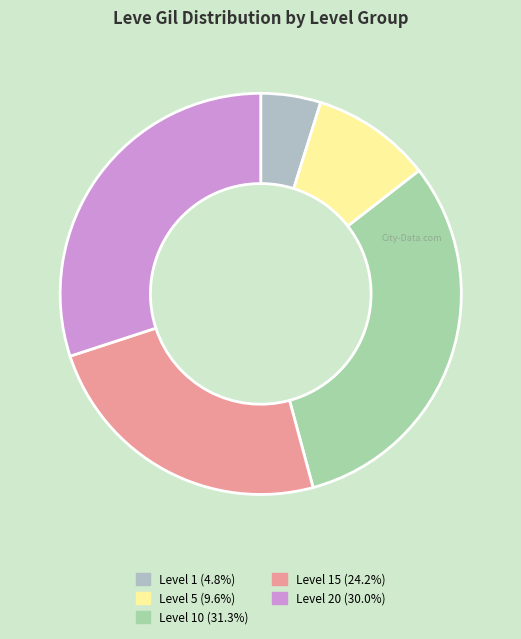

How many slices are in this pie chart?

5